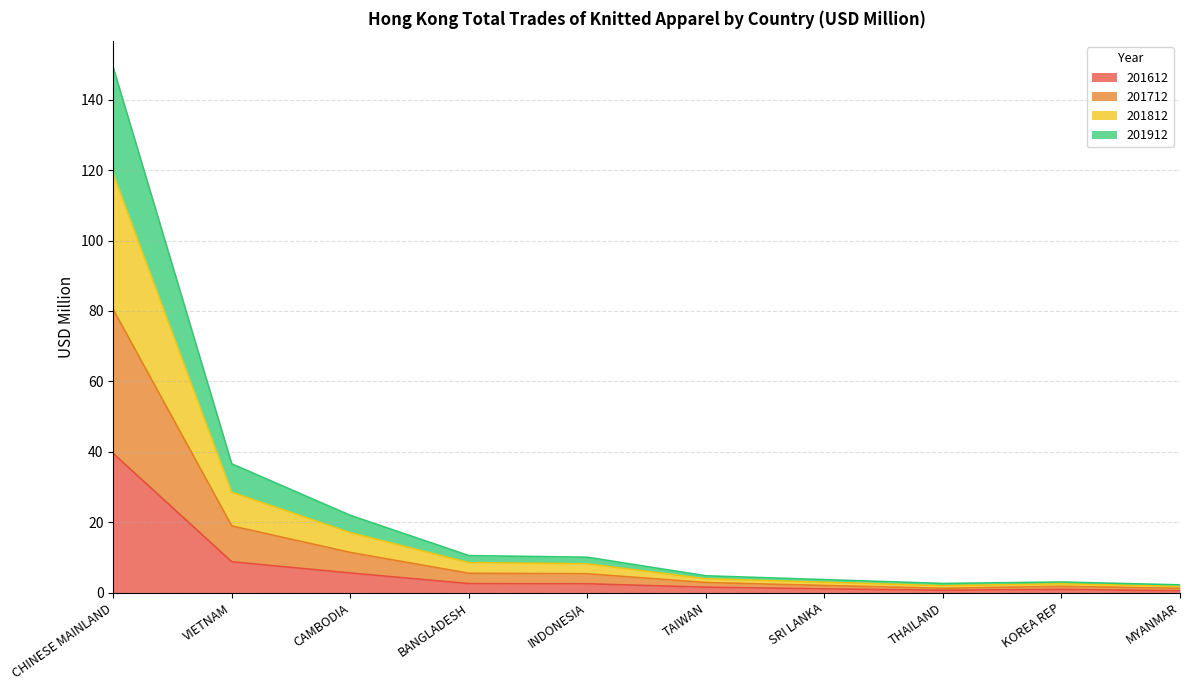

How many lines are shown in the chart?

4